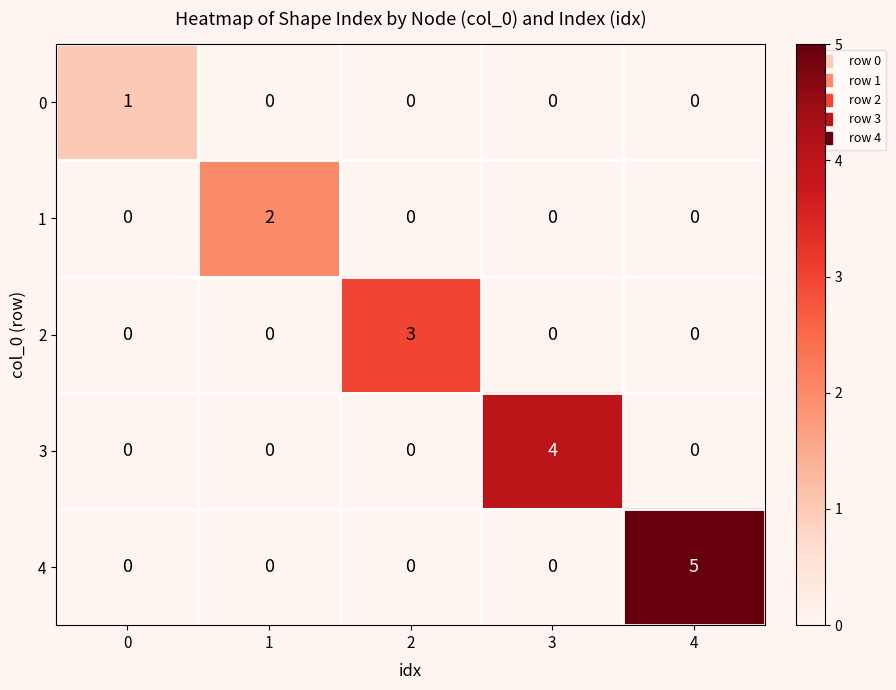

Reading left to right, list all the values displayed in this chart.

0: 1	0	0	0	0
1: 0	2	0	0	0
2: 0	0	3	0	0
3: 0	0	0	4	0
4: 0	0	0	0	5